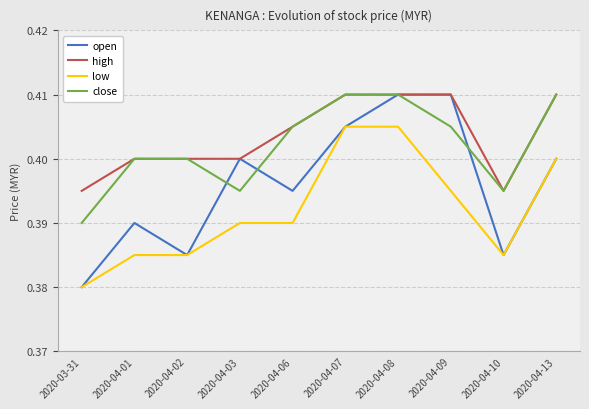

Which series has the largest range (max minus min)?

open